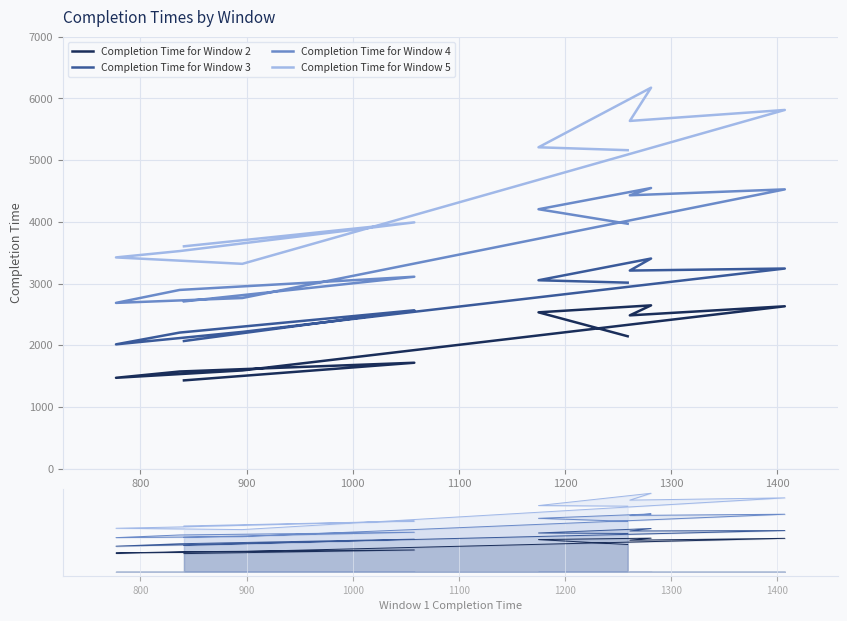

Rank the series at 1300 from lowest to highest value.

Completion Time for Window 2, Completion Time for Window 3, Completion Time for Window 4, Completion Time for Window 5